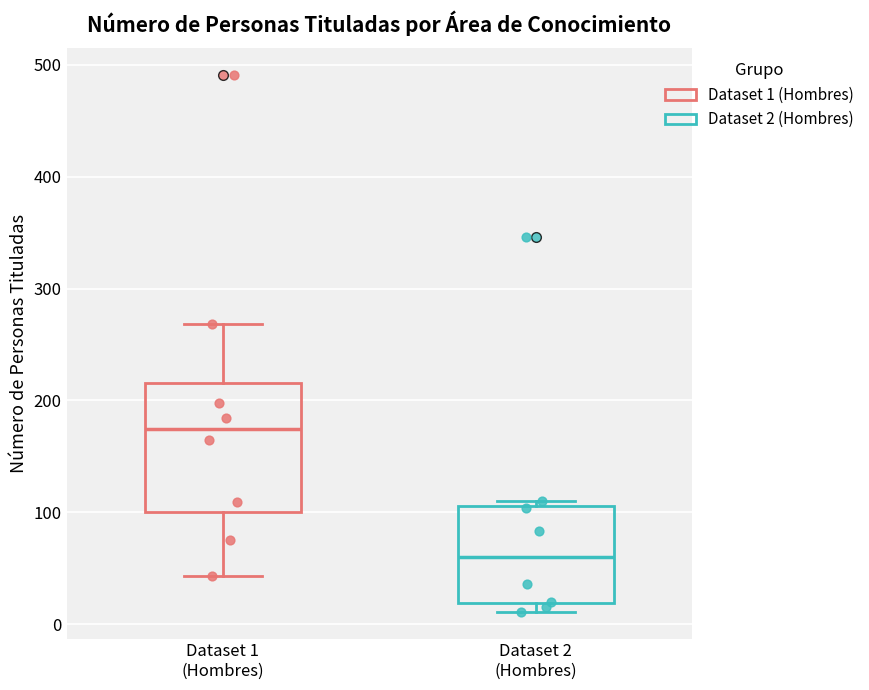

Which box's median line is the lowest?

Dataset 2 (Hombres)